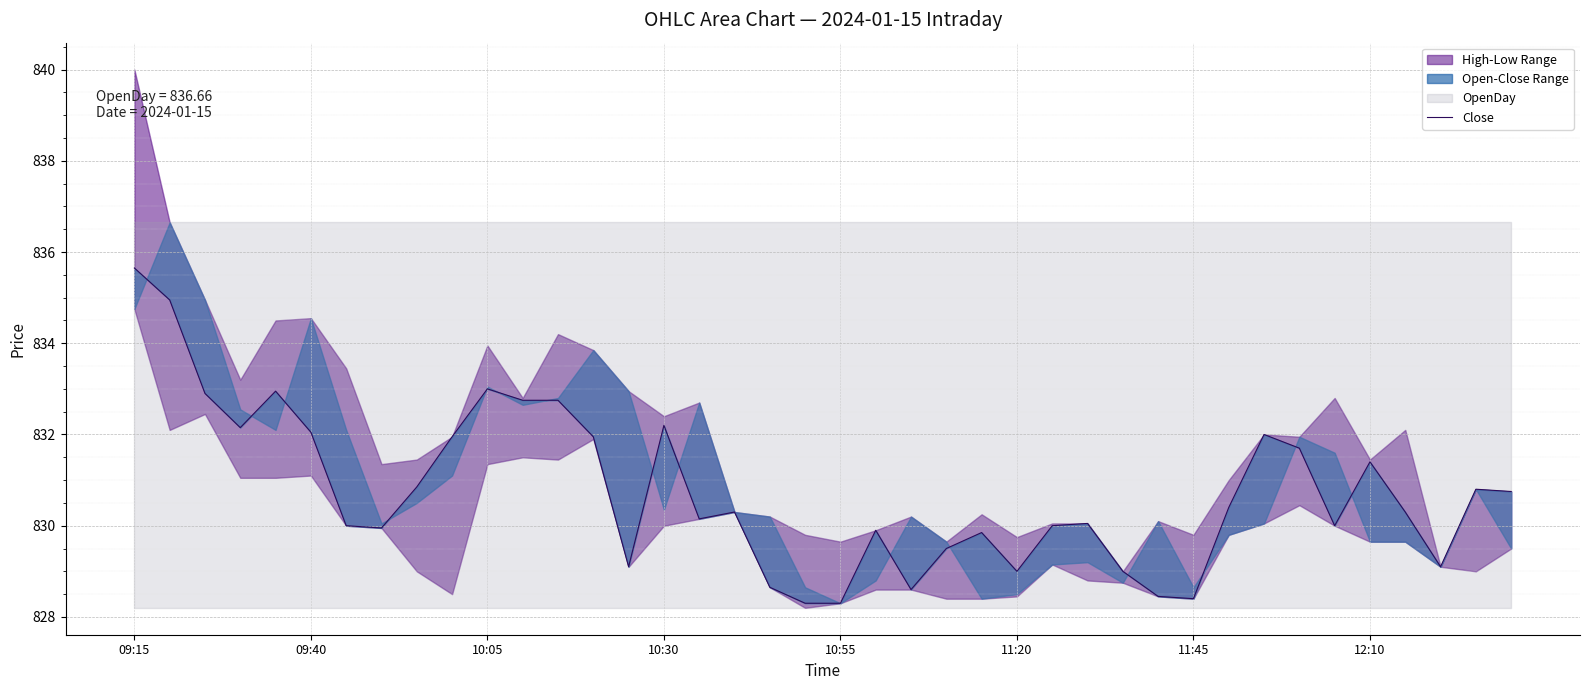

How many interior local peaks (higher than both neighbors) does the data have?

10